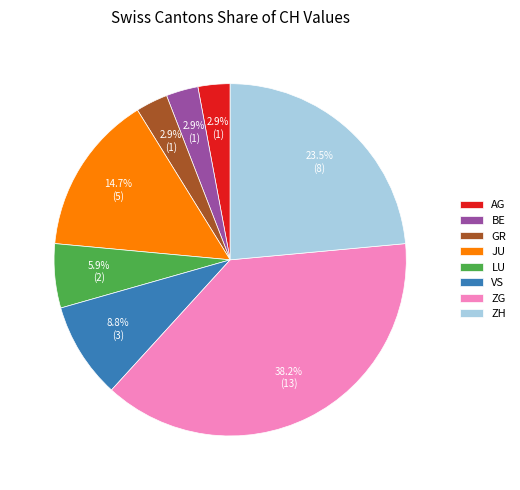

What is the ratio of the value at BE to the value at VS?

0.3